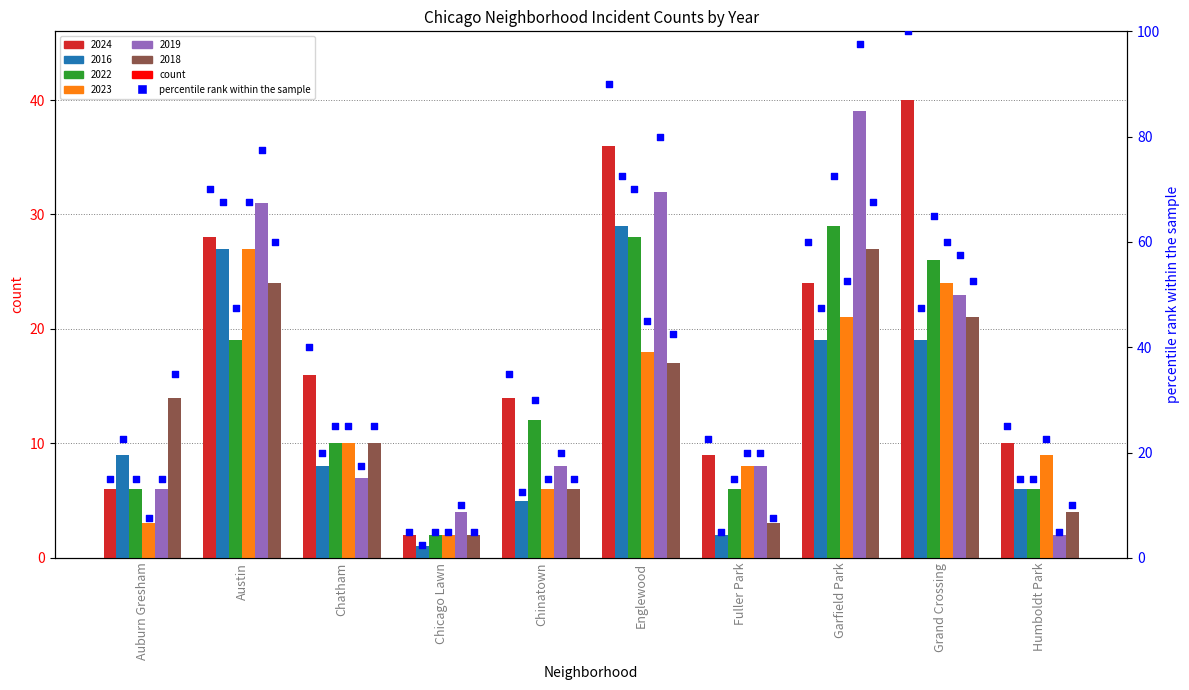

At how many categories does at least one series exceed 34?

3